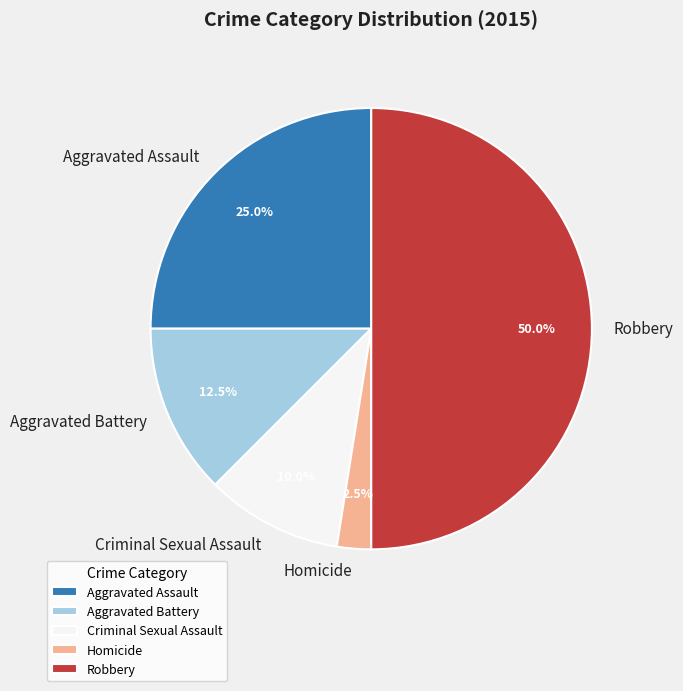

Does Criminal Sexual Assault account for over 50% of the chart?

No